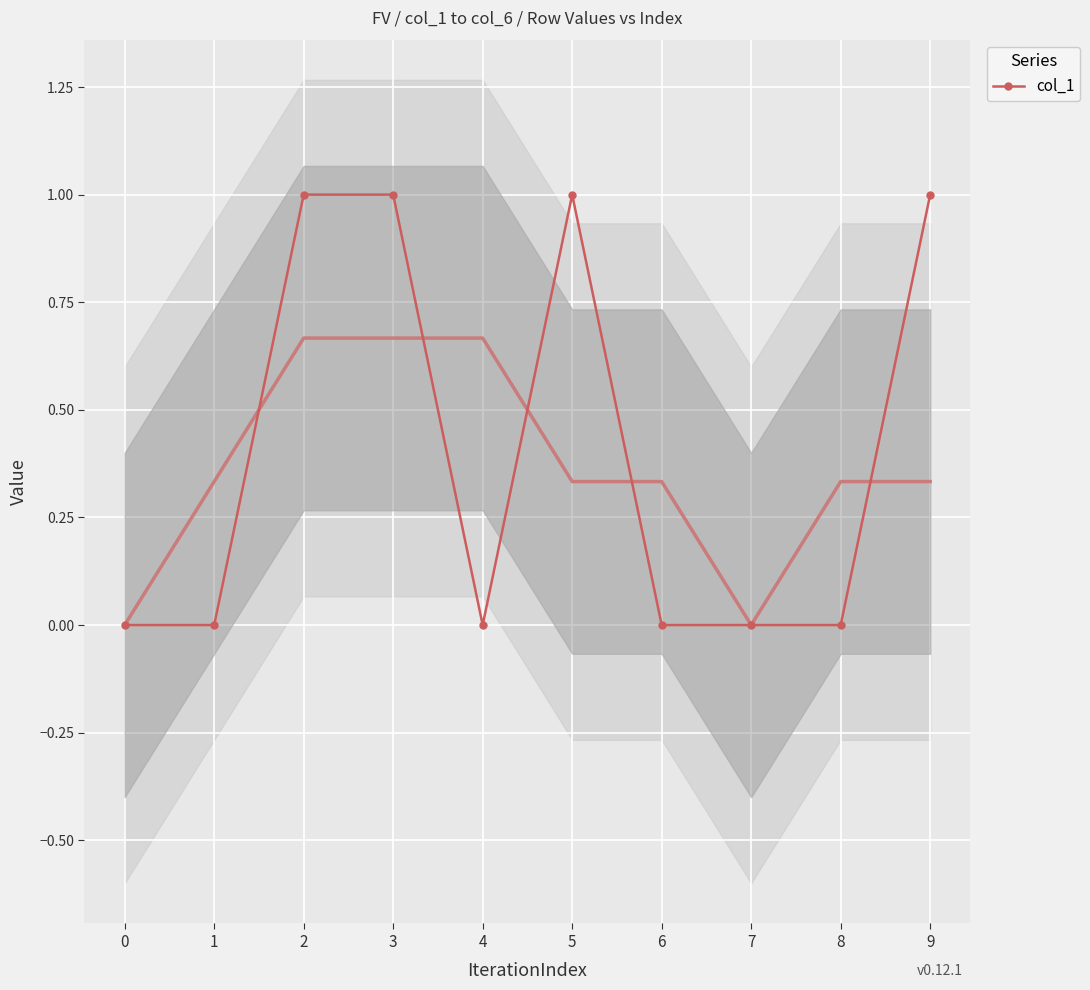

Reading right to left, list all the values displayed in this chart.

9=1	8=0	7=0	6=0	5=1	4=0	3=1	2=1	1=0	0=0